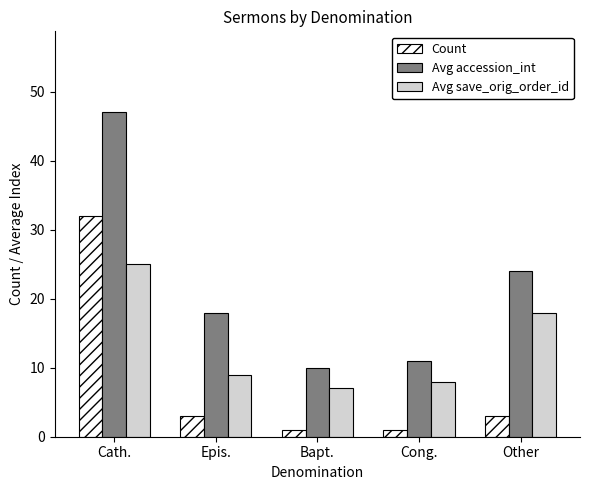

Rank the series at Cong. from lowest to highest value.

Count, Avg save_orig_order_id, Avg accession_int